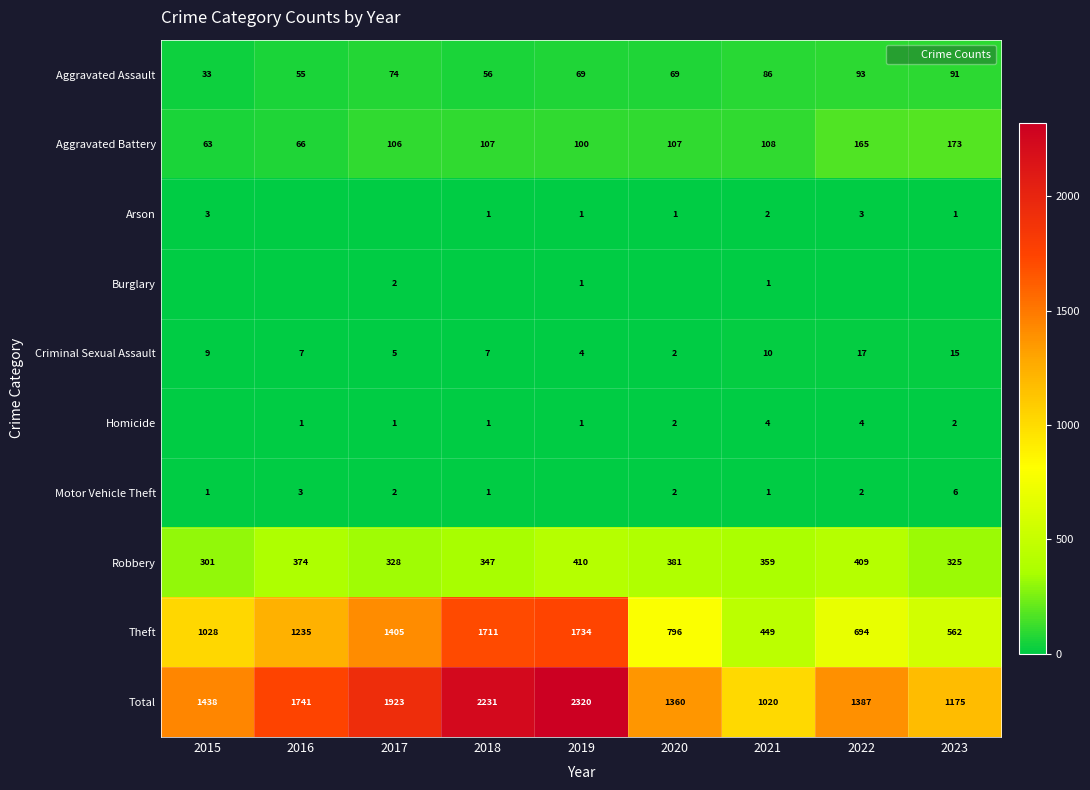

Is it true that Burglary equals 0 at 2023?

True